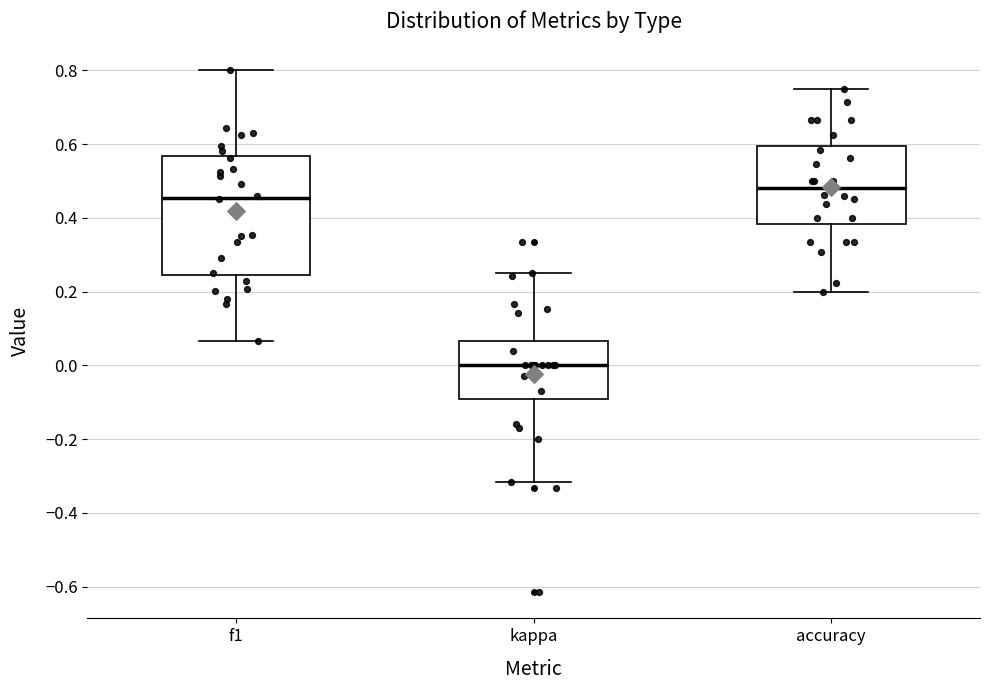

Where does the upper whisker of the box for f1 end on the y-axis? The values are not printed on the chart, so give them approximately, as read against the axis.

0.80